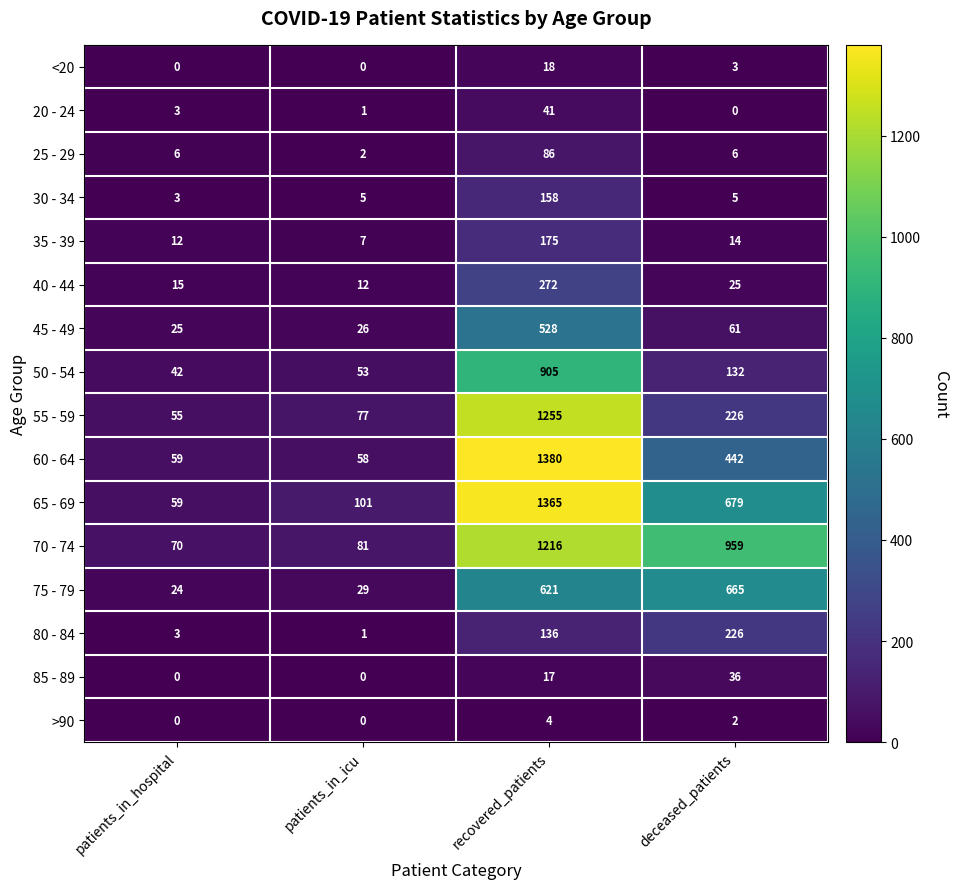

What is the difference between the second highest and minimum values in the 25 - 29 series?

4